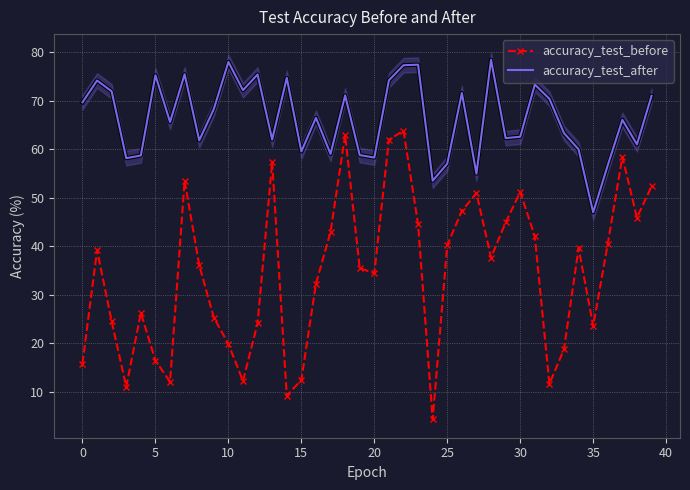

Between 19 and 24, which series saw the biggest shift?

accuracy_test_before